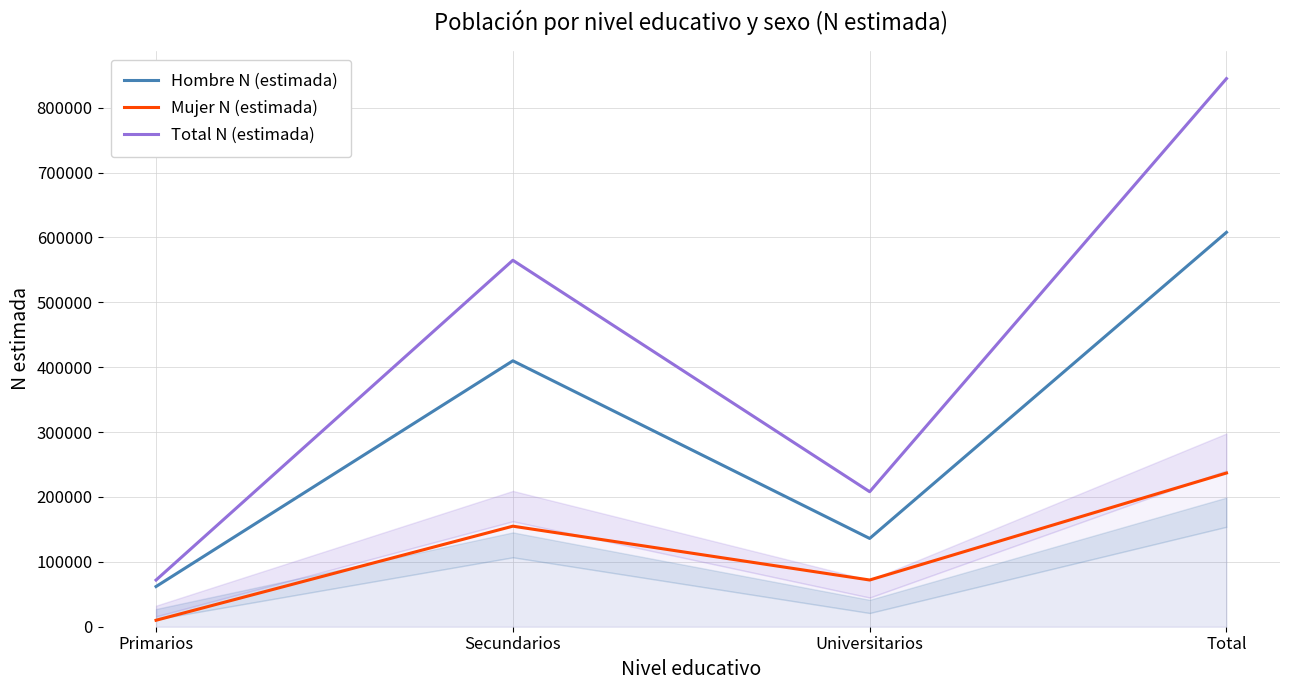

Between Total and Secundarios, which is larger?

Total